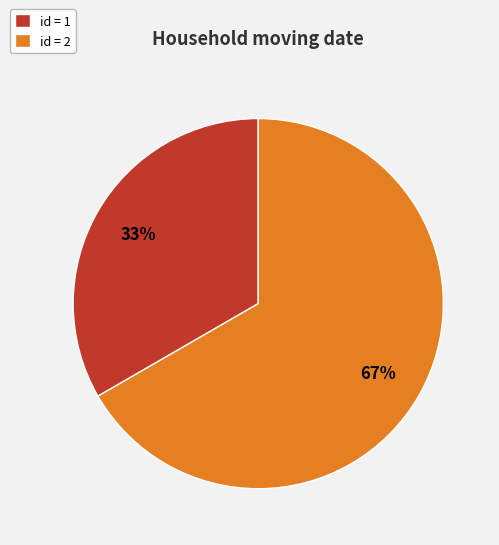

Which slice is the largest?

id = 2